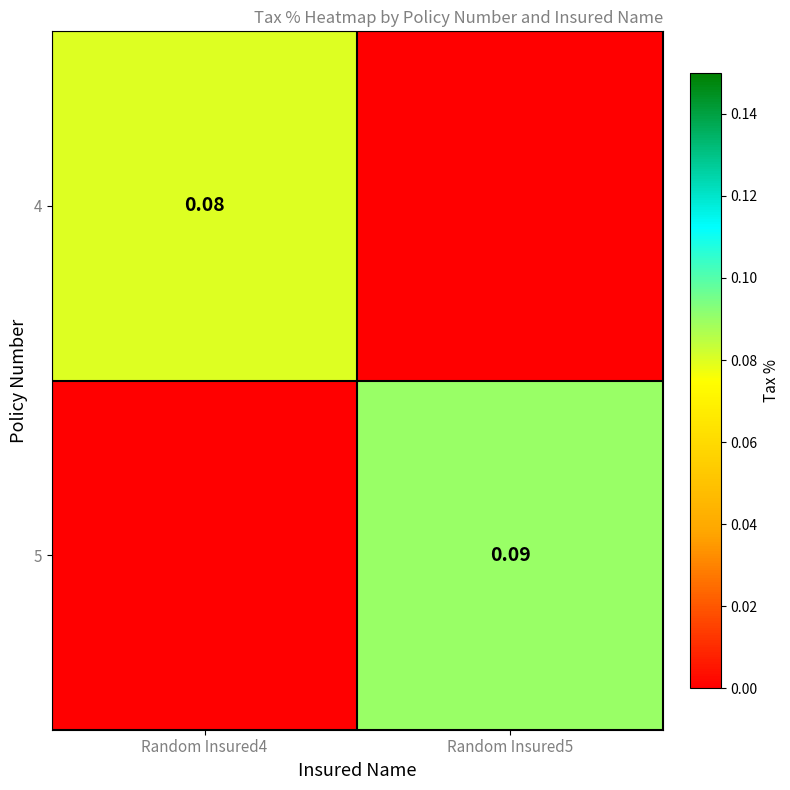

Is the value of 4 at Random Insured5 greater than the value of 5 at Random Insured4?

No